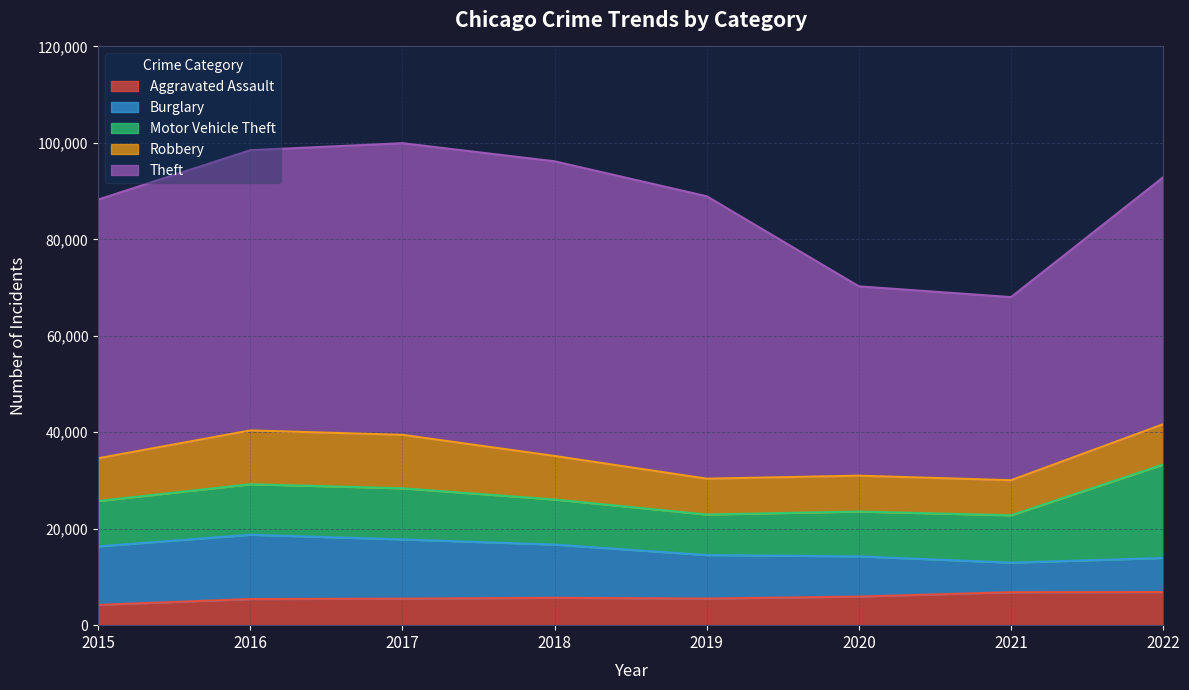

What is the value of the Robbery point at the 2nd from the left?

11157